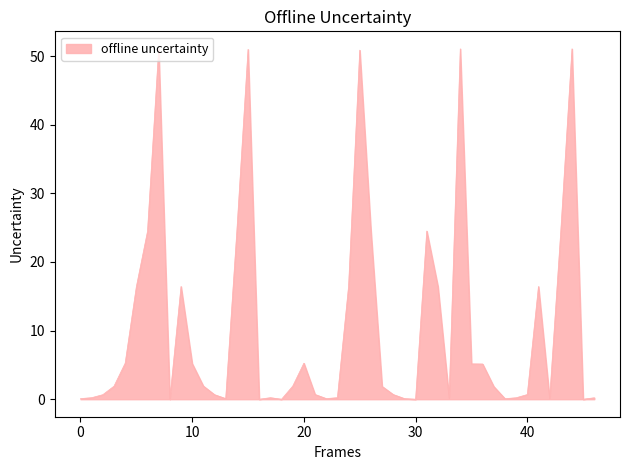

What is the difference between the maximum and minimum values?

51.1